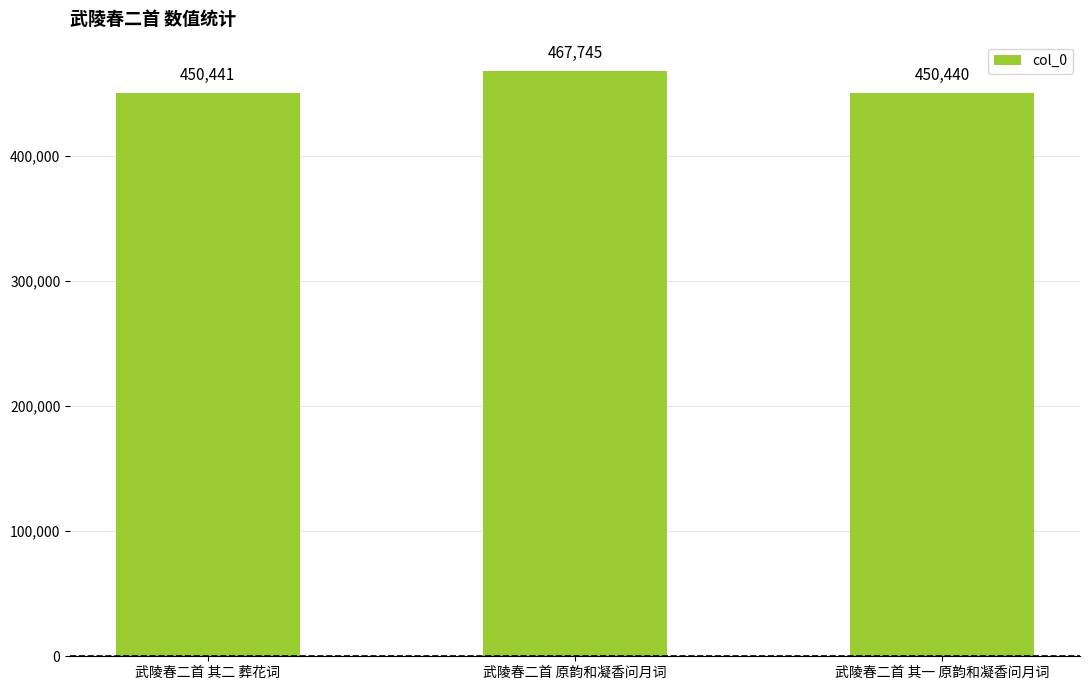

Reading right to left, list all the values displayed in this chart.

武陵春二首 其一 原韵和凝香问月词=450440	武陵春二首 原韵和凝香问月词=467745	武陵春二首 其二 葬花词=450441